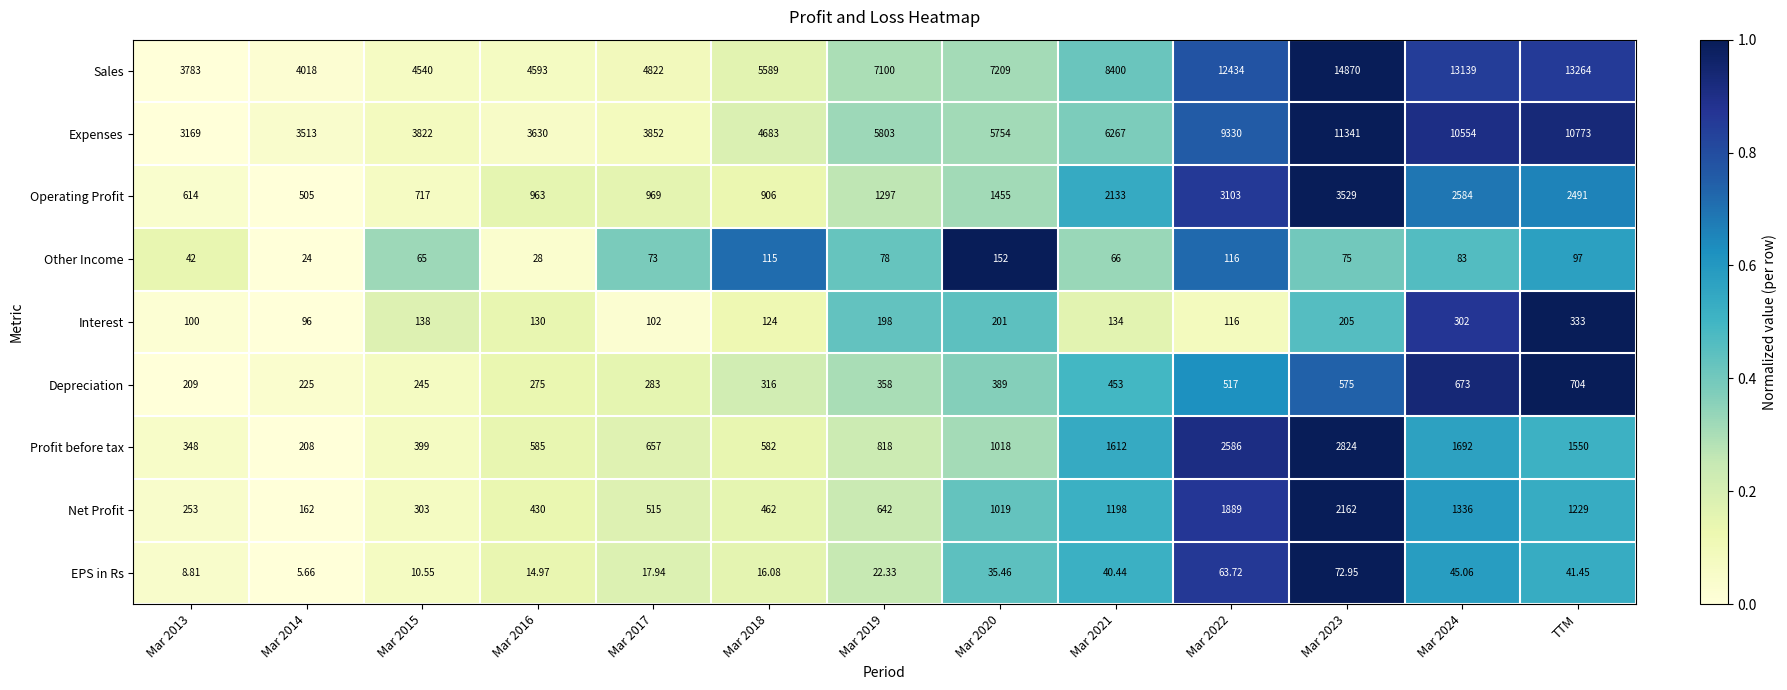

Is the value of Sales at Mar 2015 greater than the value of Depreciation at Mar 2023?

Yes